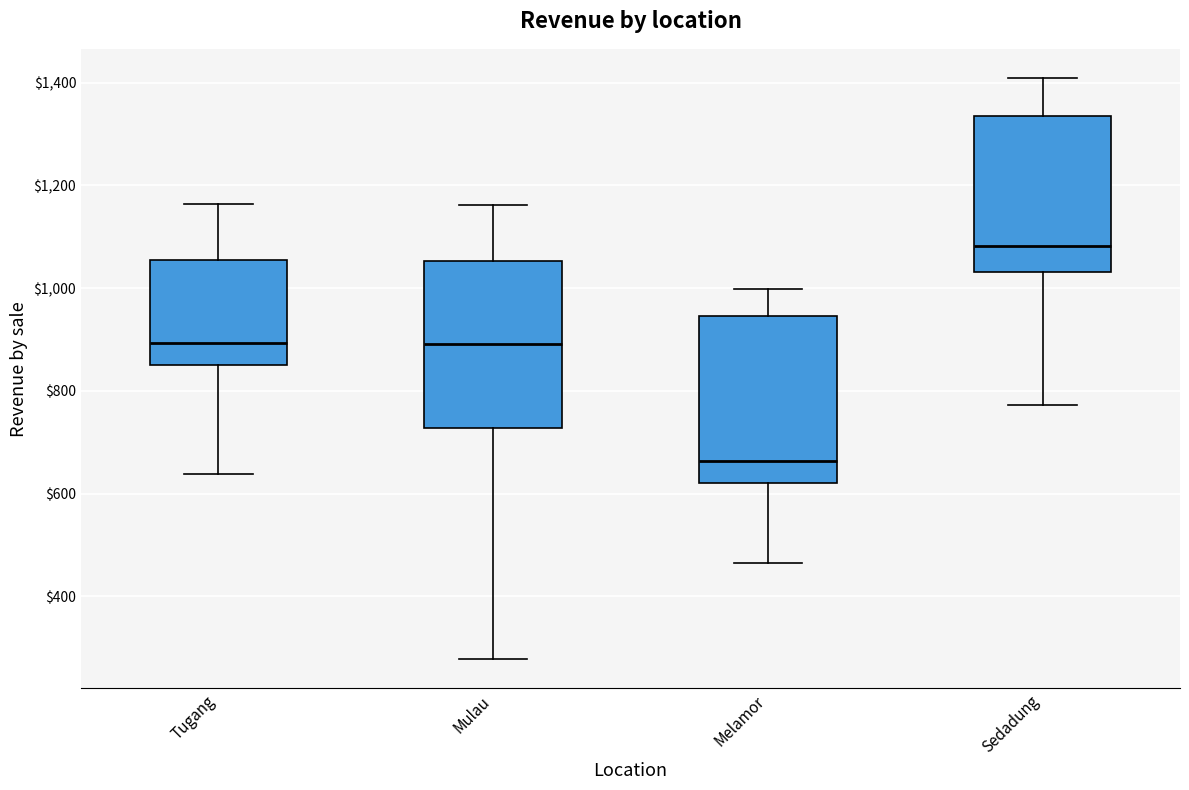

Where is the lower edge of the box for Mulau on the y-axis? The values are not printed on the chart, so give them approximately, as read against the axis.

720